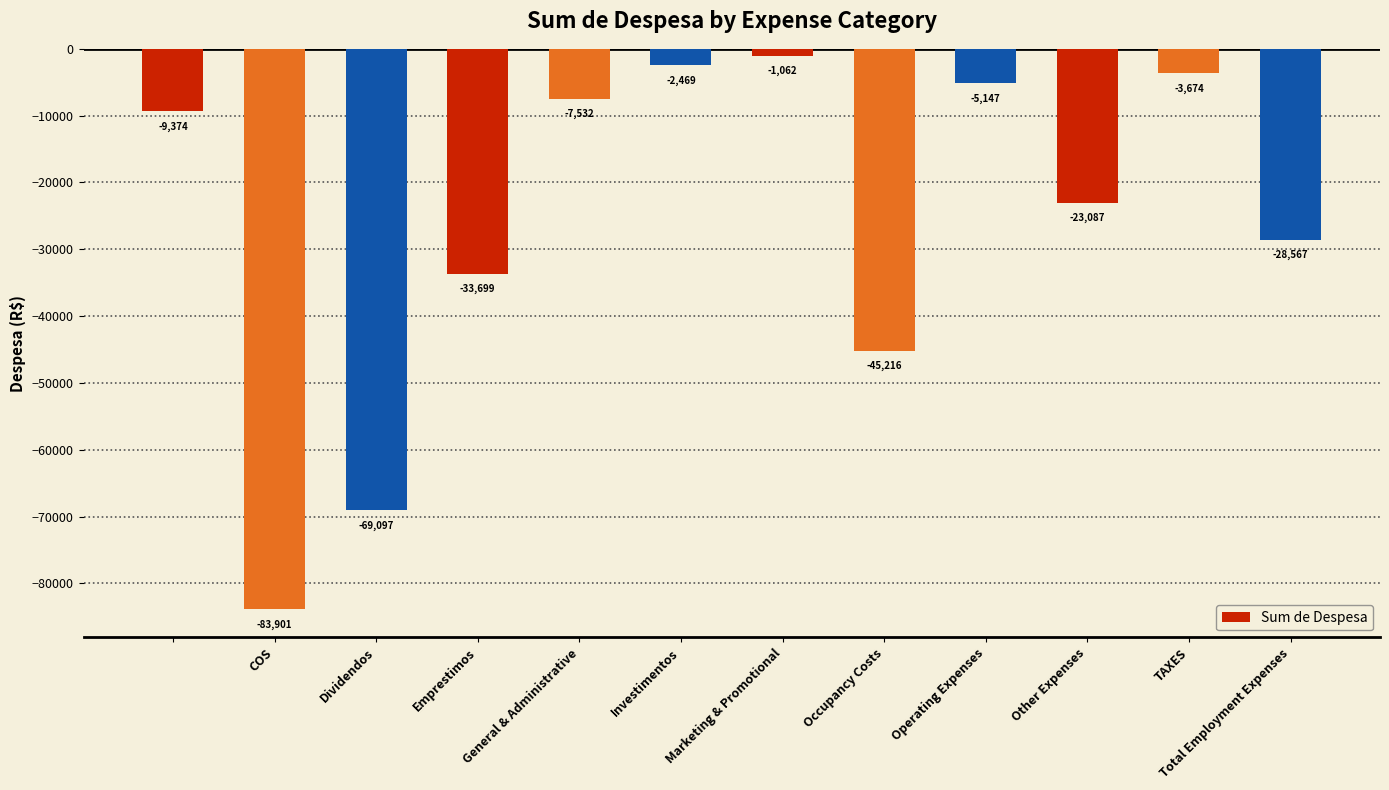

How many categories are shown in the chart?

12